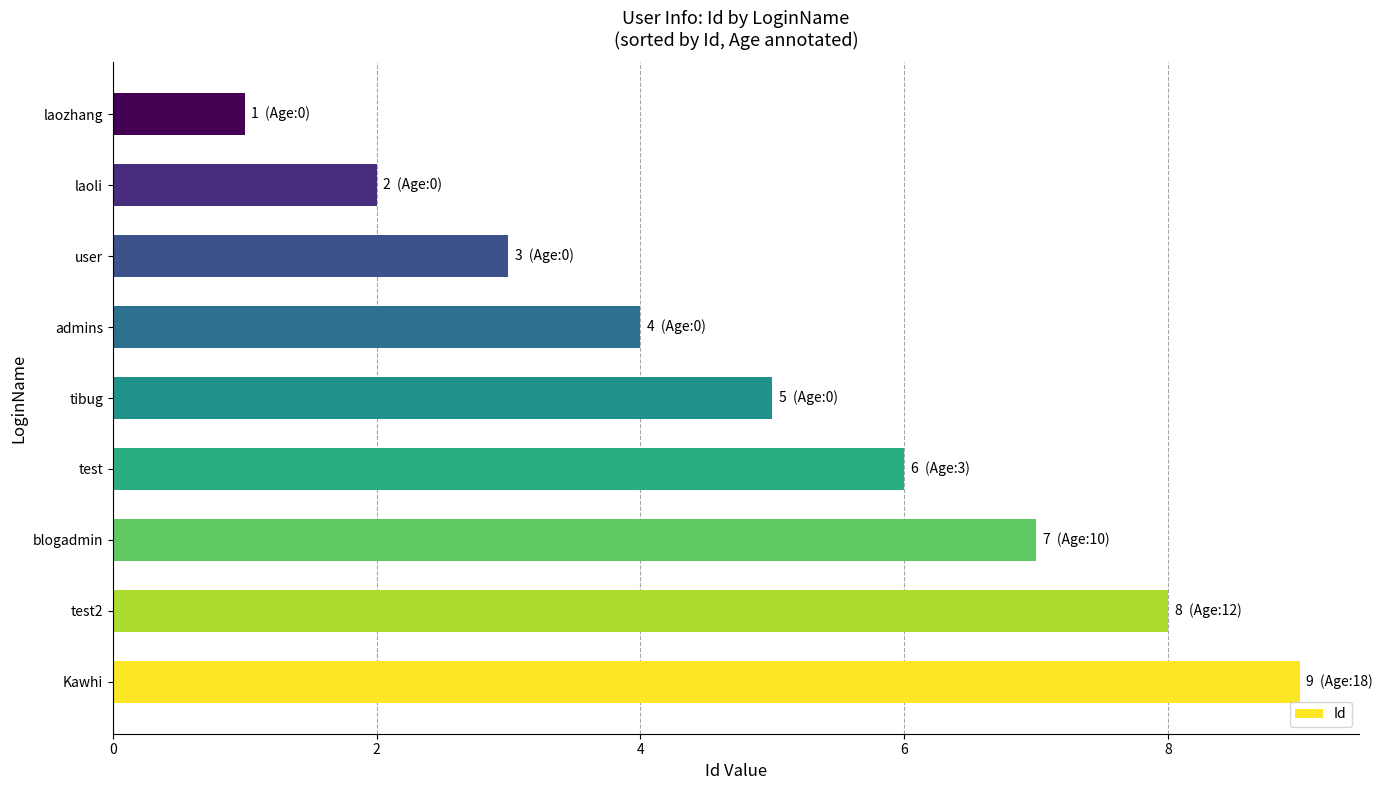

List the labels in order of value, smallest first.

laozhang, laoli, user, admins, tibug, test, blogadmin, test2, Kawhi